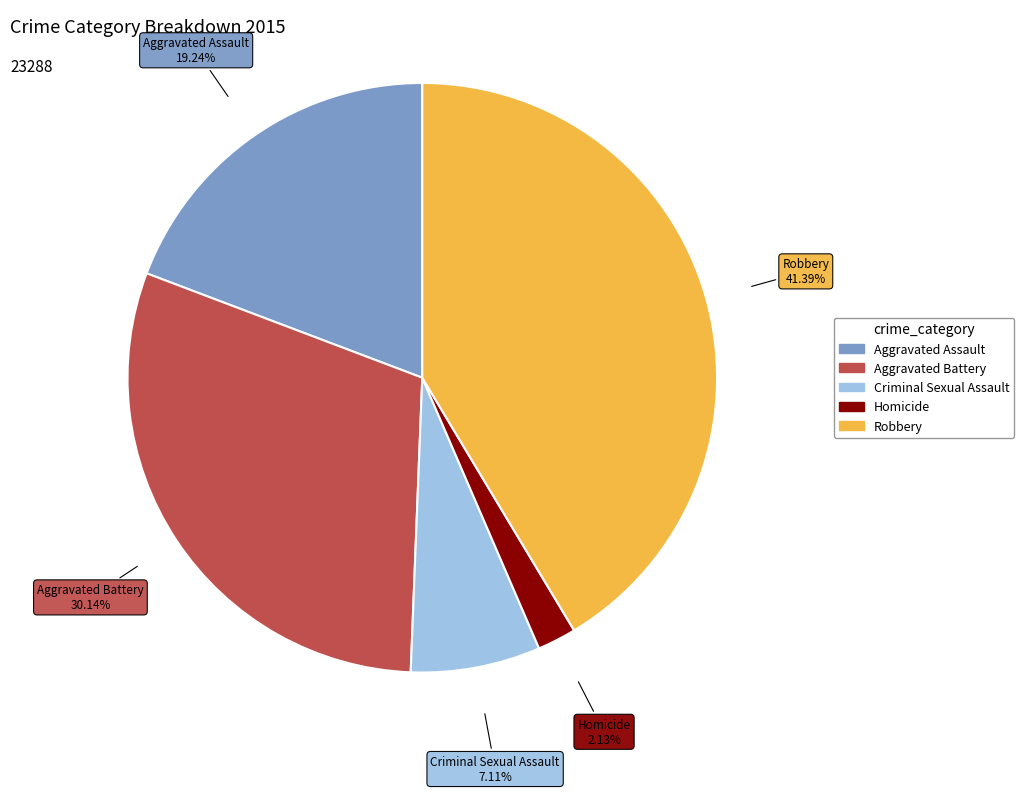

Is there any slice that represents more than half of the pie?

No